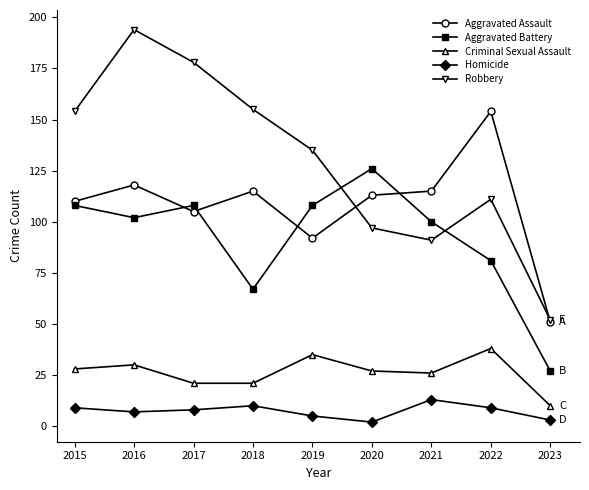

True or false: Criminal Sexual Assault and Homicide cross at least once.

False